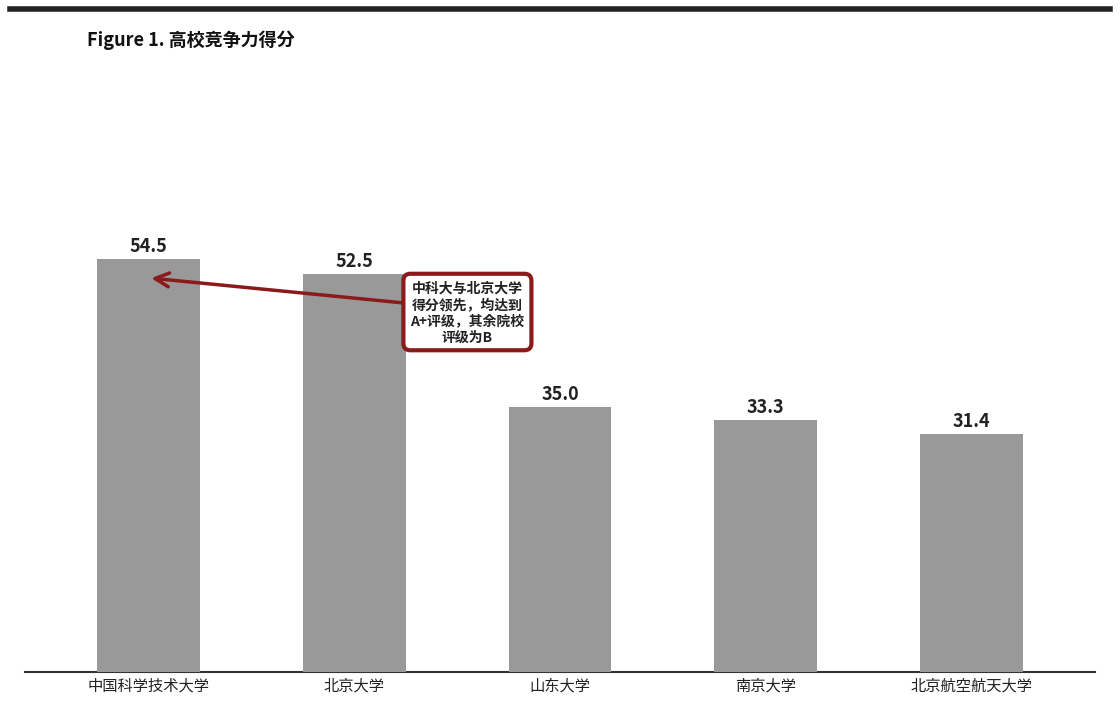

What value does the data have at 北京大学?

52.5